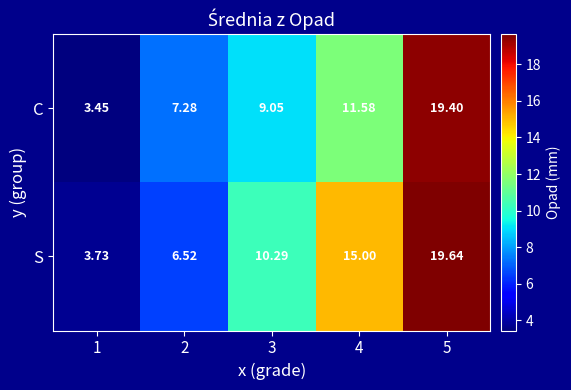

Is the value of S at 1 greater than the value of C at 1?

Yes